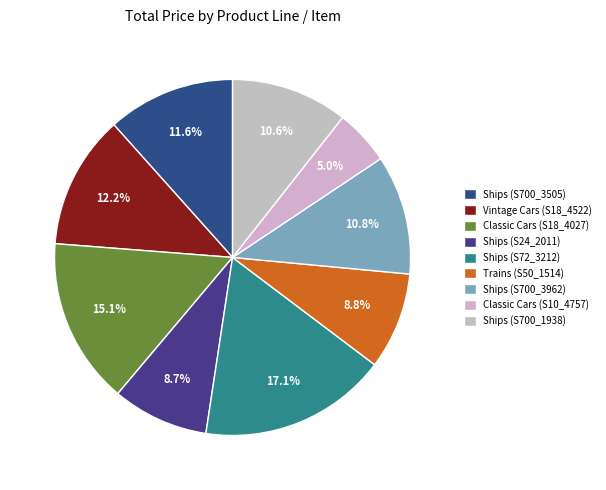

How many segments does this pie chart have?

9